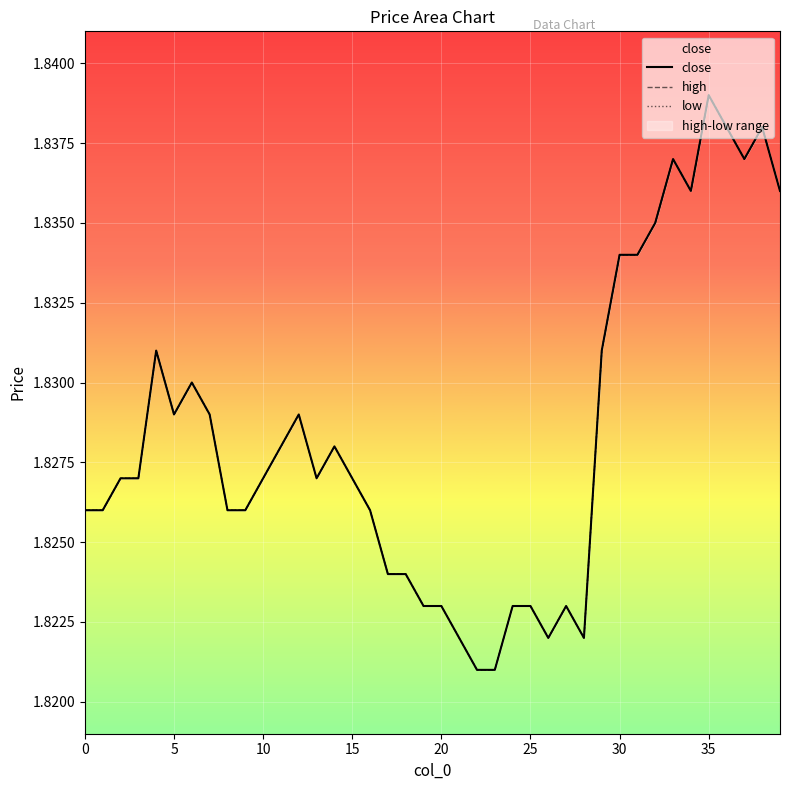

True or false: low and close cross at least once.

False